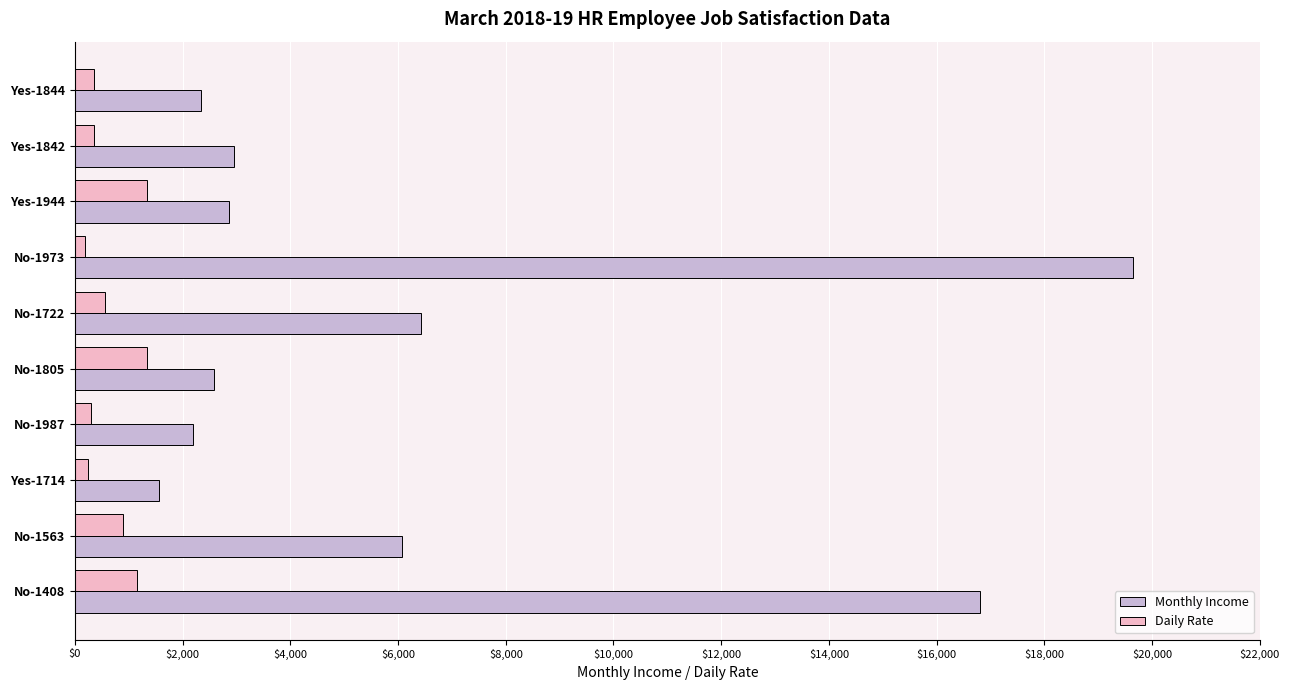

The value of Monthly Income at No-1722 is 6430. True or false?

True